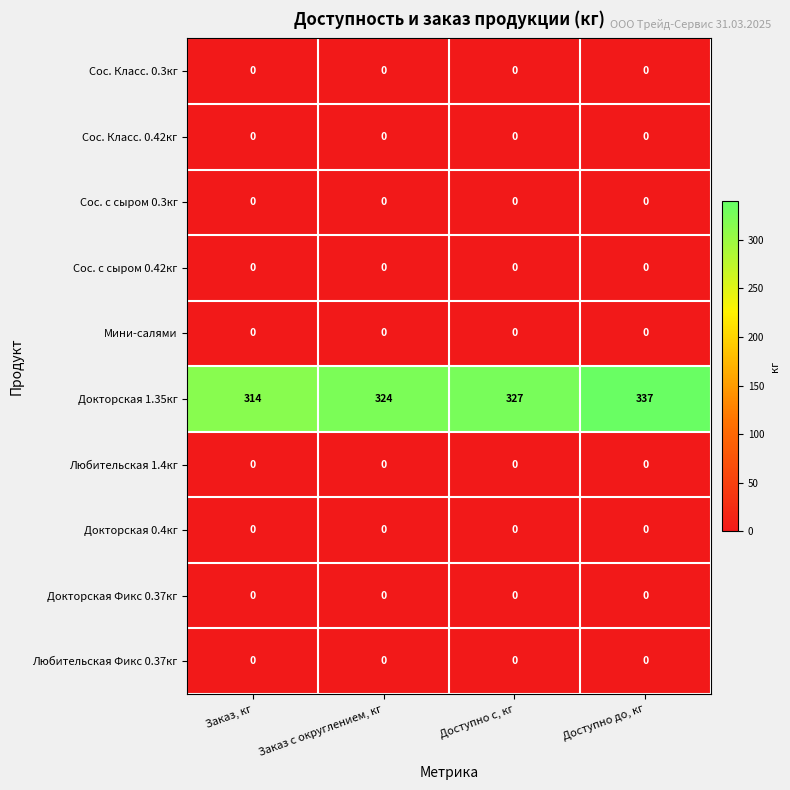

Which series has the largest total across all categories?

Докторская 1.35кг